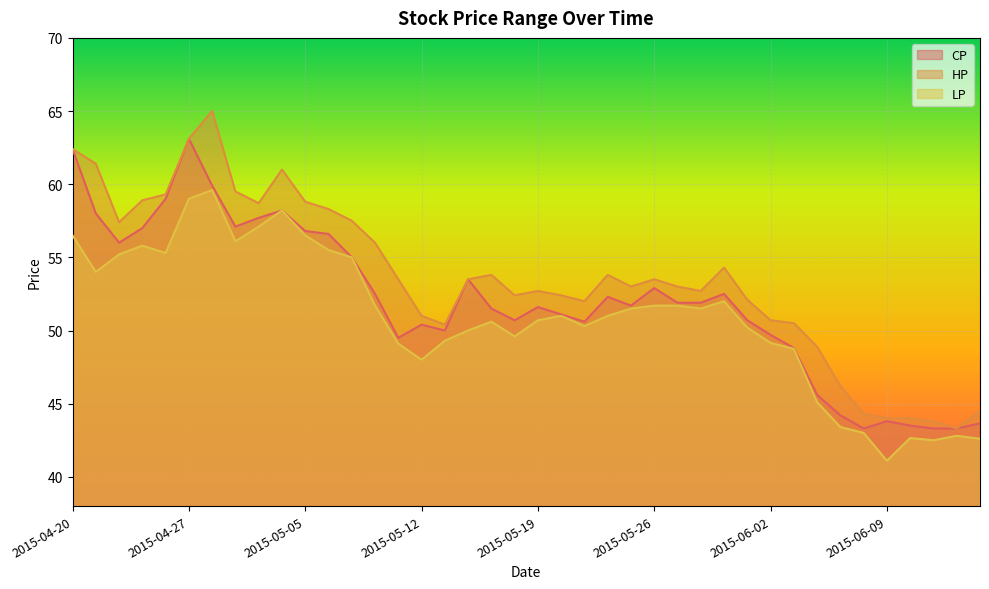

At which category does CP reach its first local valley?

2015-04-22